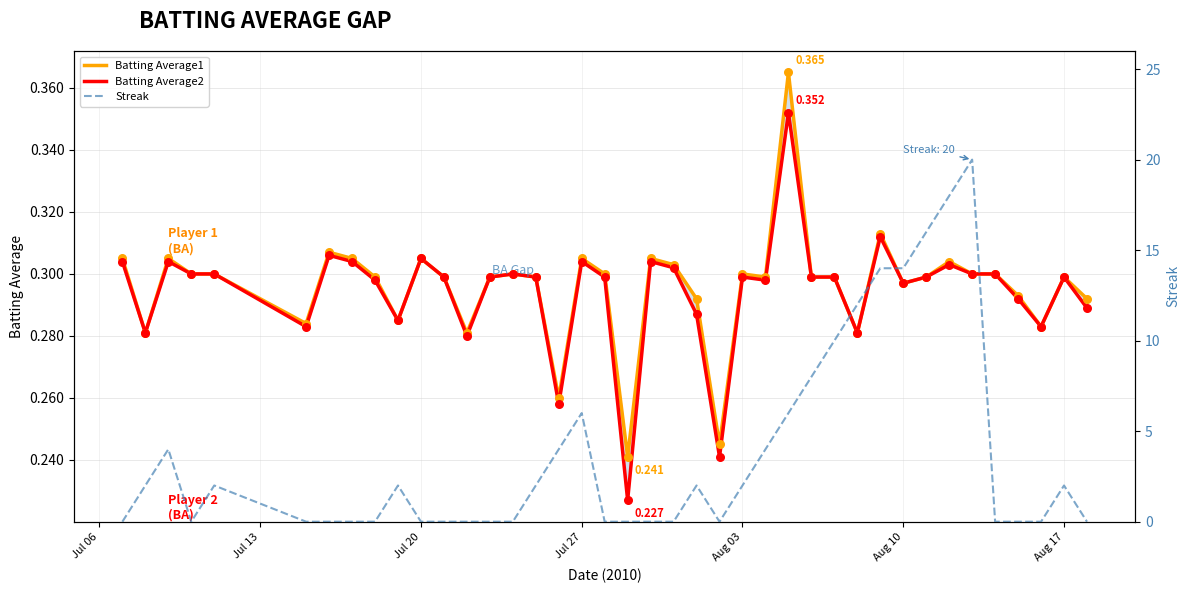

Which series has the largest Y range (max minus min)?

Streak